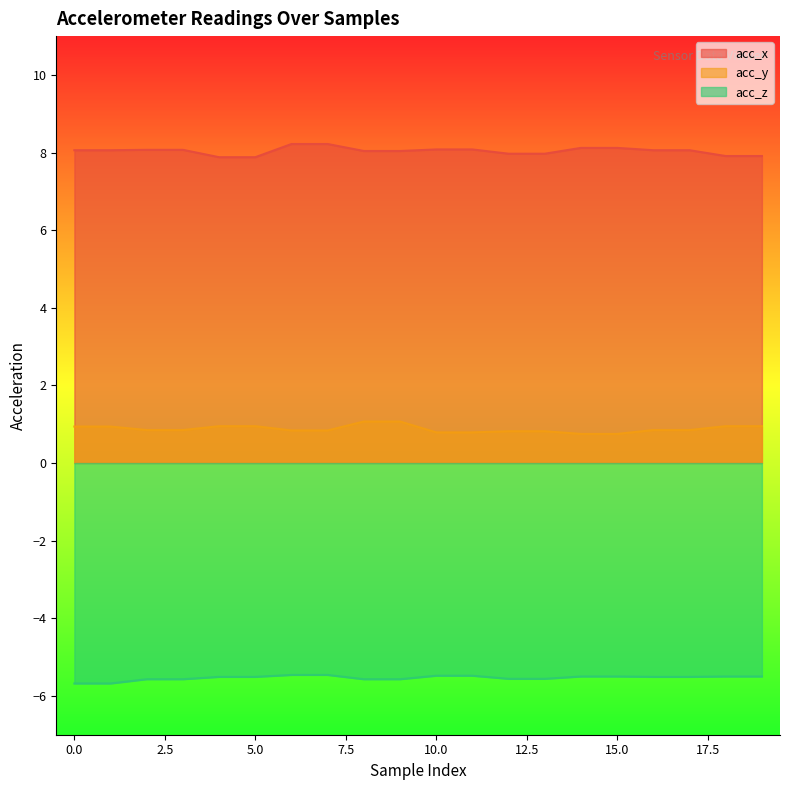

Which series has the largest range (max minus min)?

acc_x